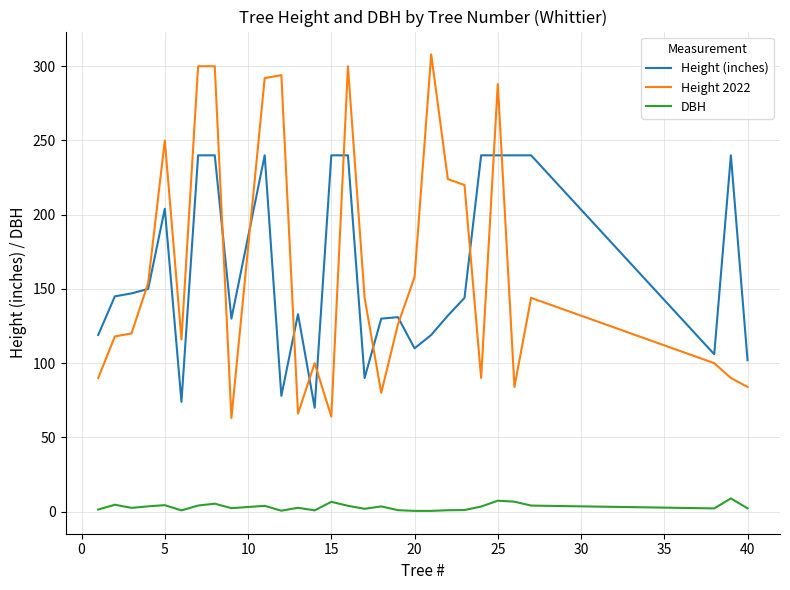

How many lines are shown in the chart?

3